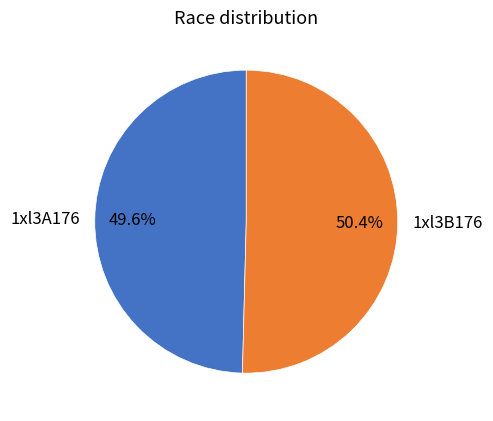

How many segments does this pie chart have?

2